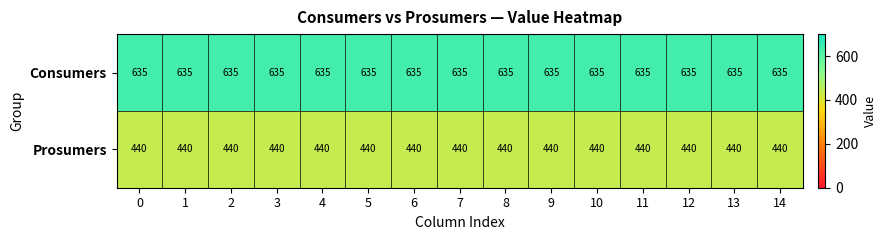

Read the Consumers value at 3.

635